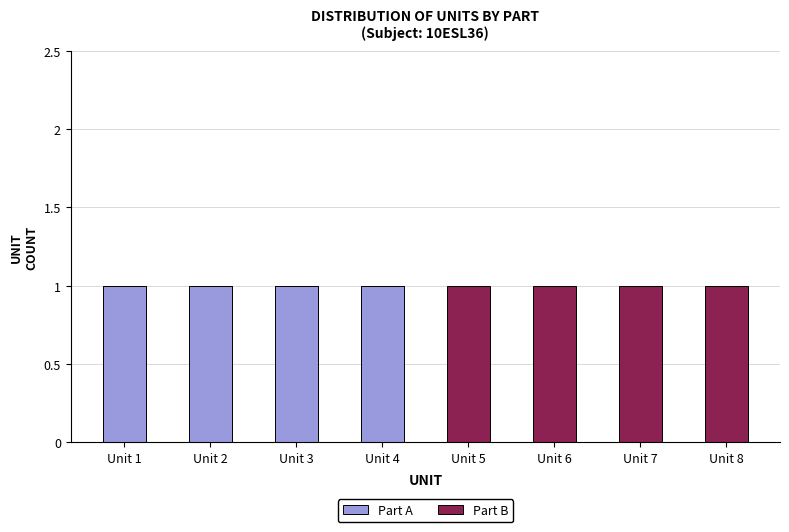

The value of Part A at Unit 8 is 0. True or false?

True